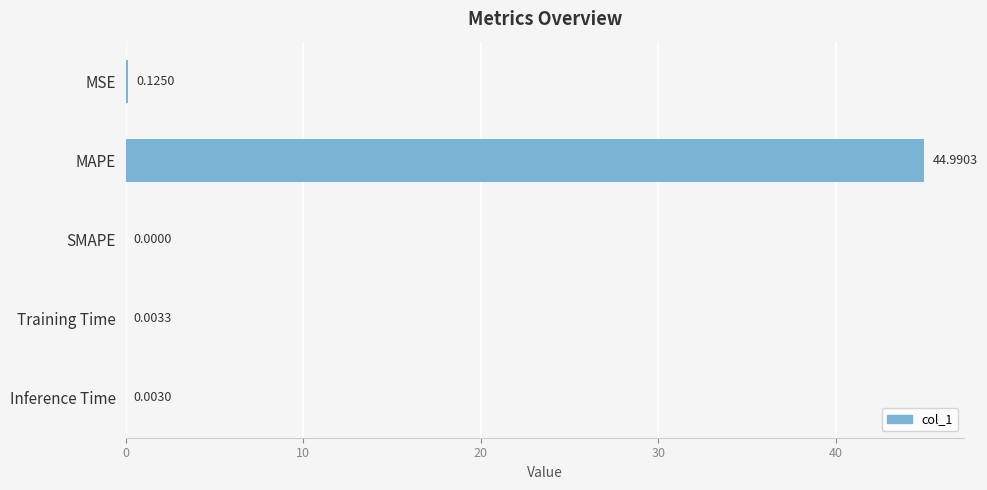

At which label is the value closest to 22?

MSE